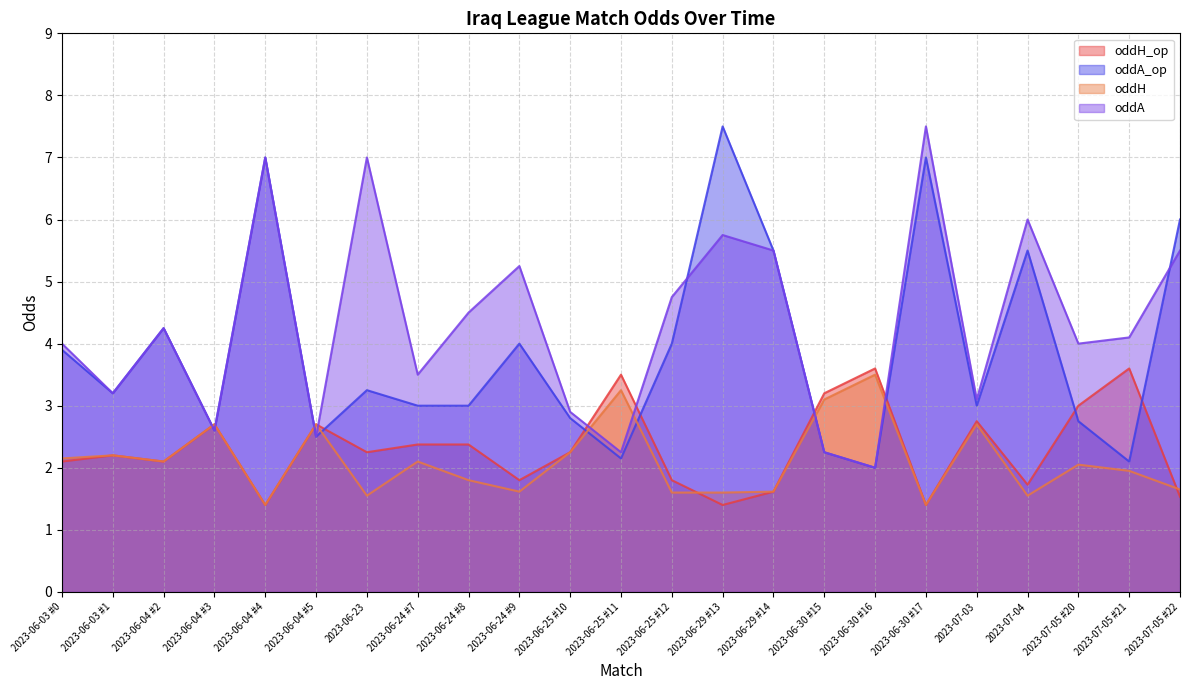

Does the chart have visible grid lines?

Yes